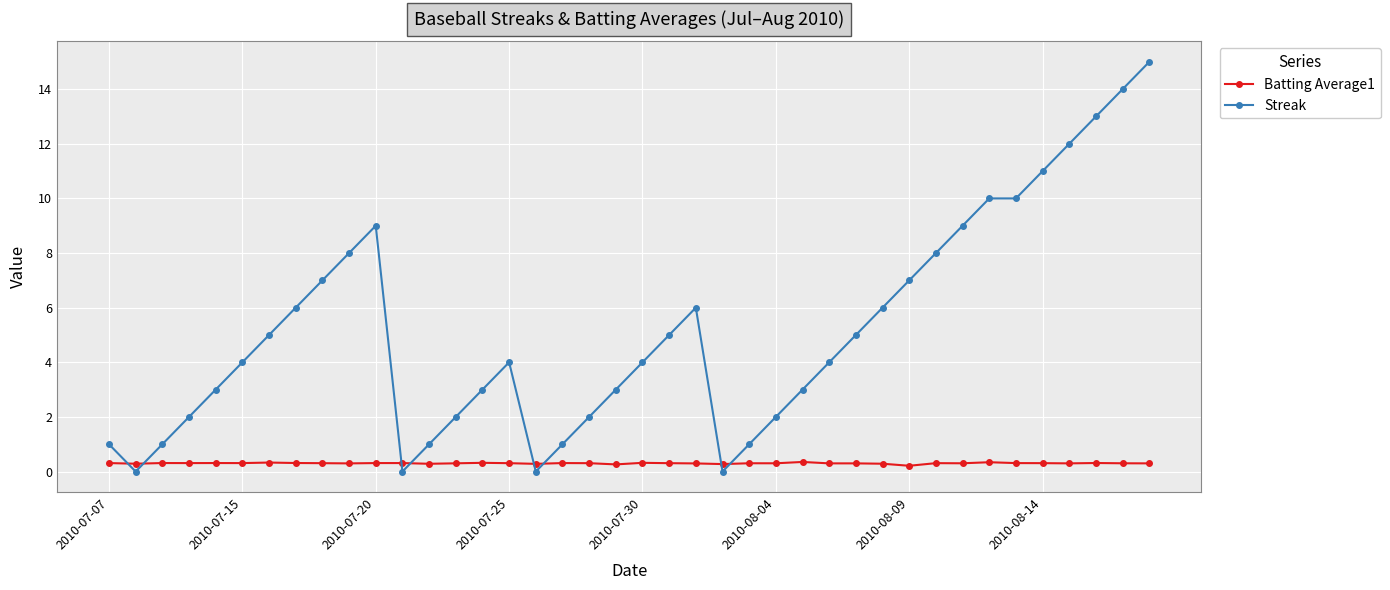

What is the value of the Streak point at the 31st from the left?

7.0